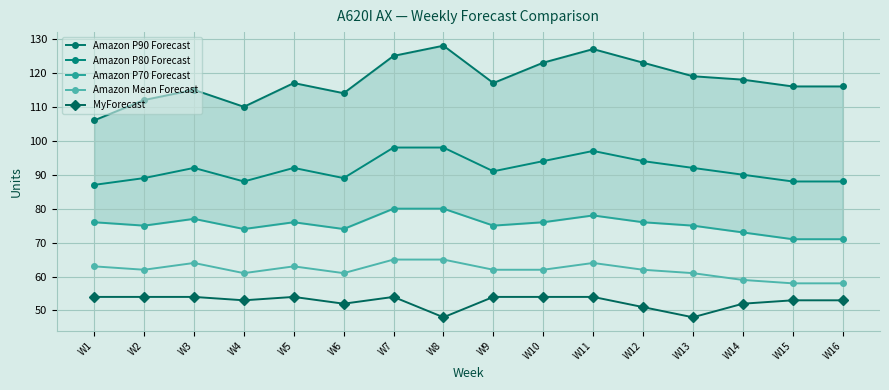

Between W1 and W7, which series saw the biggest shift?

Amazon P90 Forecast